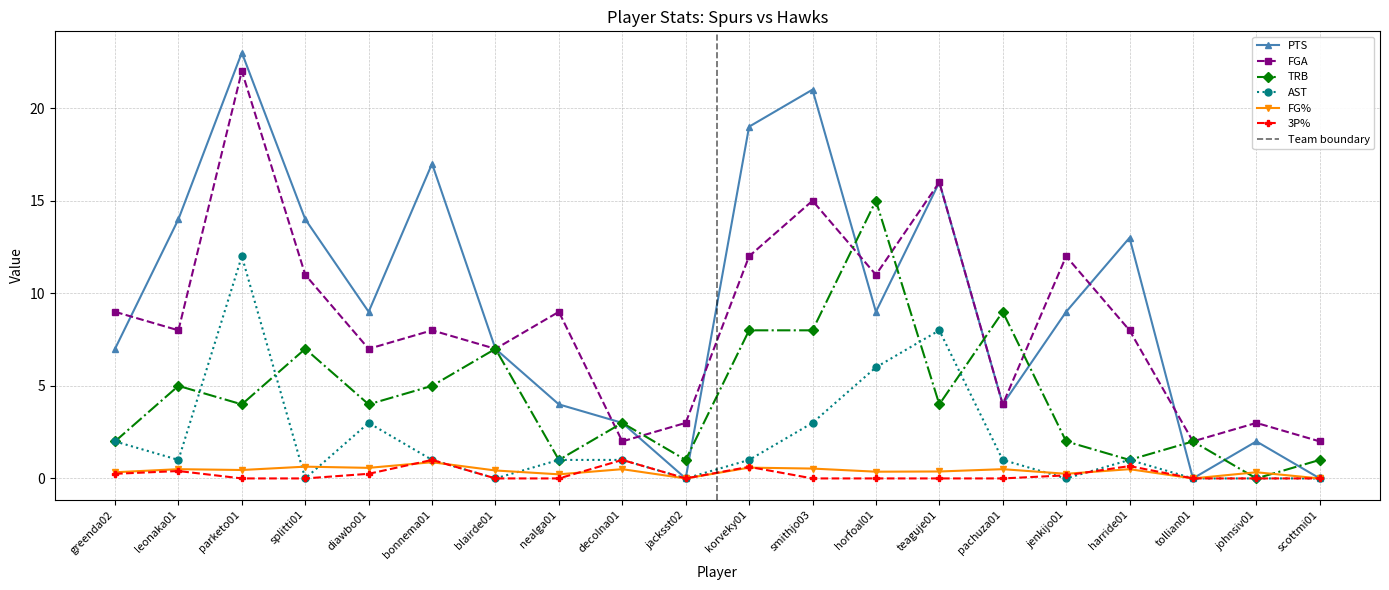

Which series changed the most between splitti01 and pachuza01?

PTS